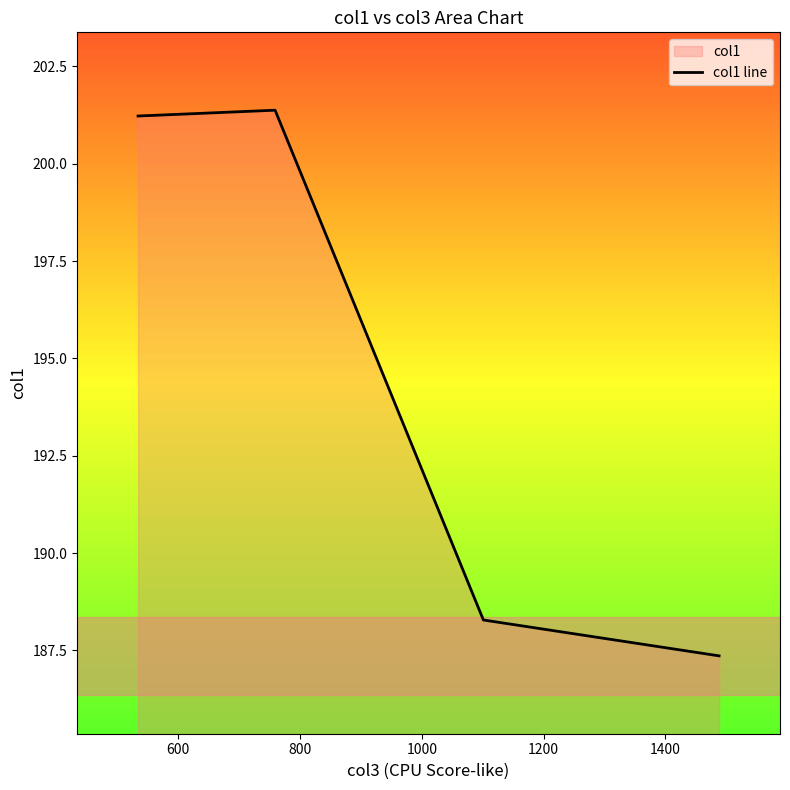

Count the number of values greater than 201.

2